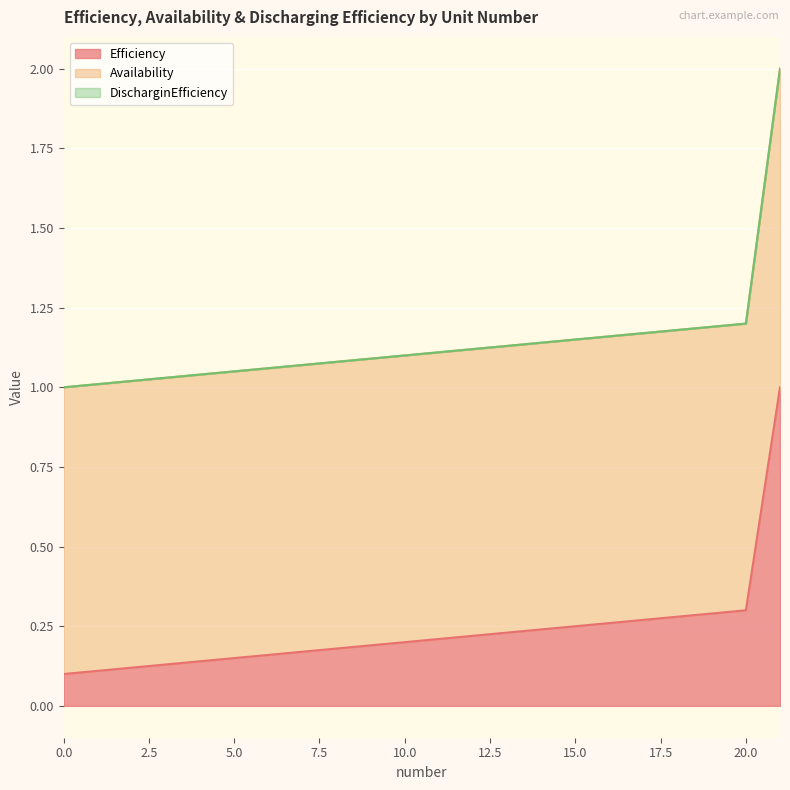

Reading left to right, transcribe all the data shown in this chart.

Efficiency: 0.1	0.1	0.1	0.1	0.1	0.1	0.2	0.2	0.2	0.2	0.2	0.2	0.2	0.2	0.2	0.2	0.3	0.3	0.3	0.3	0.3	1.0
Availability: 0.9	0.9	0.9	0.9	0.9	0.9	0.9	0.9	0.9	0.9	0.9	0.9	0.9	0.9	0.9	0.9	0.9	0.9	0.9	0.9	0.9	1.0
DischarginEfficiency: 0.0	0.0	0.0	0.0	0.0	0.0	0.0	0.0	0.0	0.0	0.0	0.0	0.0	0.0	0.0	0.0	0.0	0.0	0.0	0.0	0.0	0.0